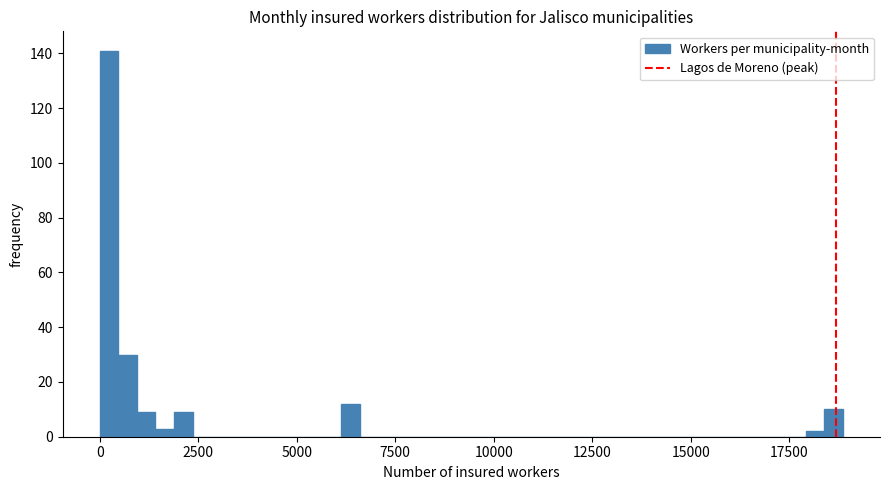

Read against the x-axis, roughly where is the centre of the tallest bar?

0